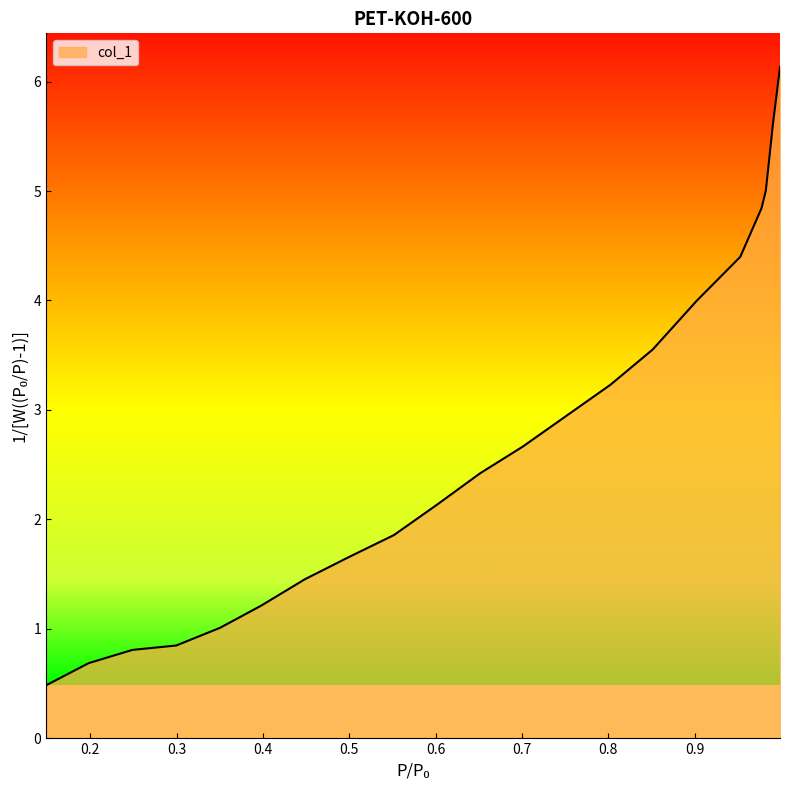

List the labels in order of value, smallest first.

0.149, 0.1981, 0.2488, 0.2996, 0.3503, 0.3978, 0.4486, 0.4993, 0.5517, 0.6025, 0.6516, 0.7007, 0.7515, 0.8023, 0.8514, 0.9022, 0.9529, 0.9775, 0.9825, 0.9907, 0.9989